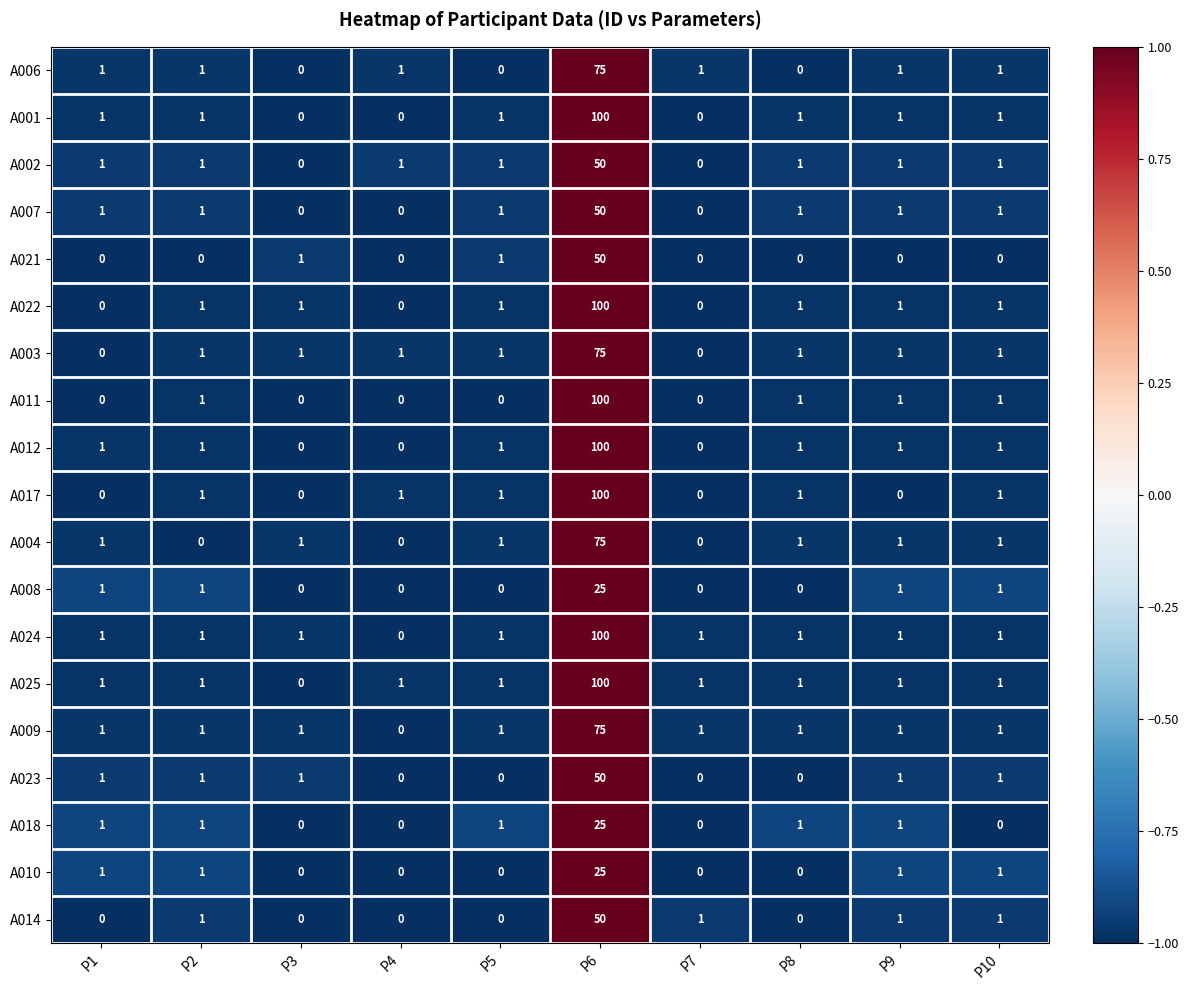

Count the number of categories in the chart.

10